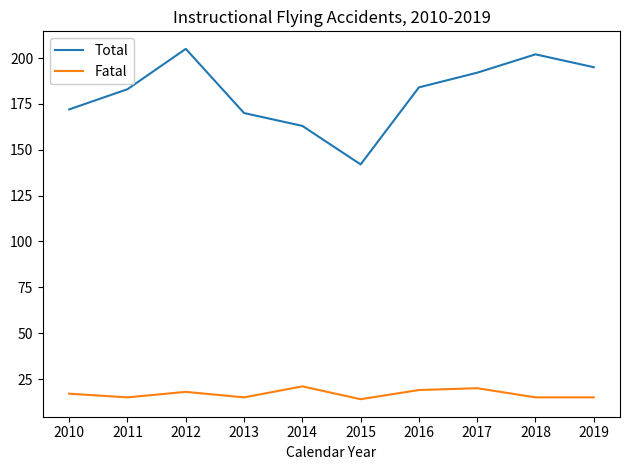

How many series are shown in this chart?

2